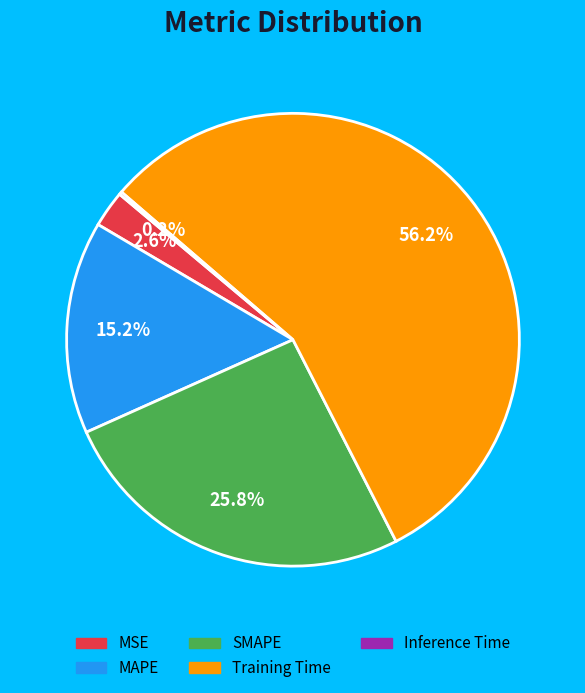

Which slice is the largest?

Training Time